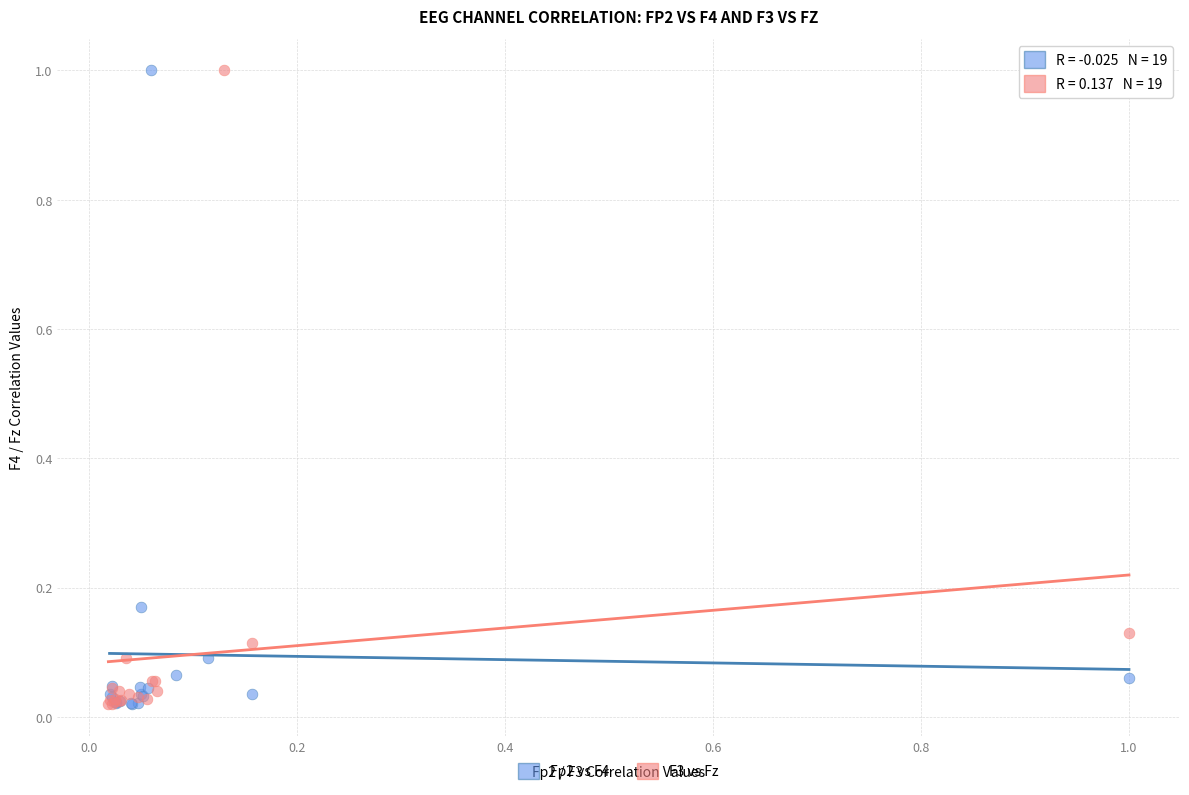

What are all the series names shown in the legend?

Fp2 vs F4, F3 vs Fz